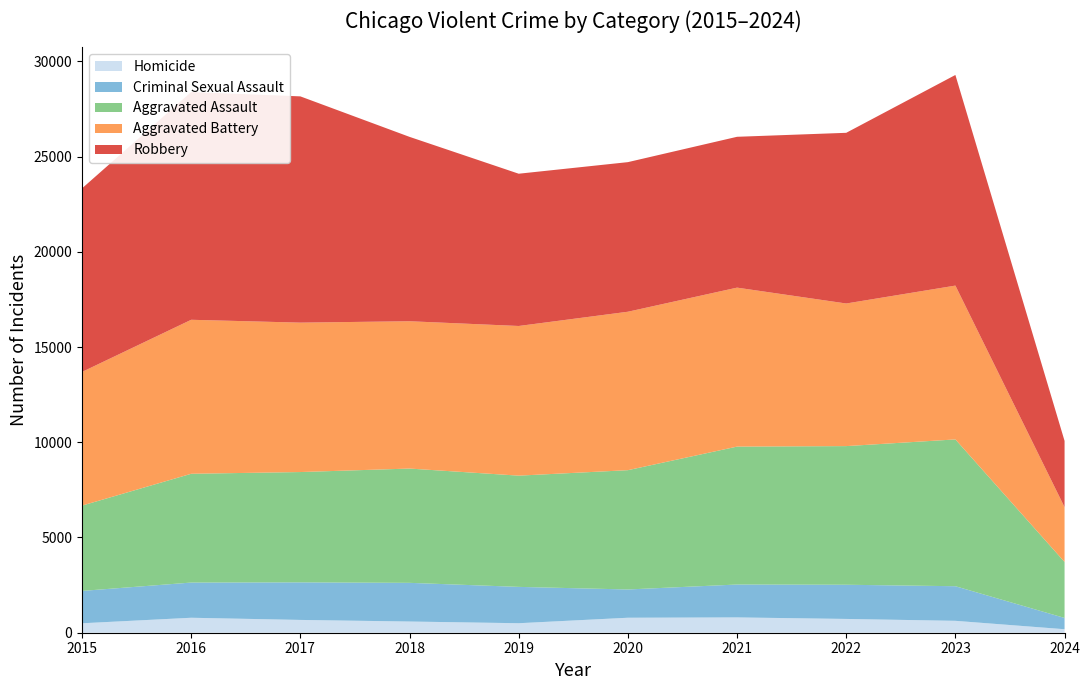

Reading right to left, list all the values displayed in this chart.

Homicide: 184	625	724	804	787	499	588	672	786	496
Criminal Sexual Assault: 592	1817	1795	1727	1484	1908	2031	1972	1848	1699
Aggravated Assault: 2939	7708	7280	7242	6264	5841	6001	5793	5712	4480
Aggravated Battery: 2878	8077	7488	8347	8319	7858	7735	7845	8086	7019
Robbery: 3479	11059	8962	7920	7855	7995	9681	11880	11960	9638